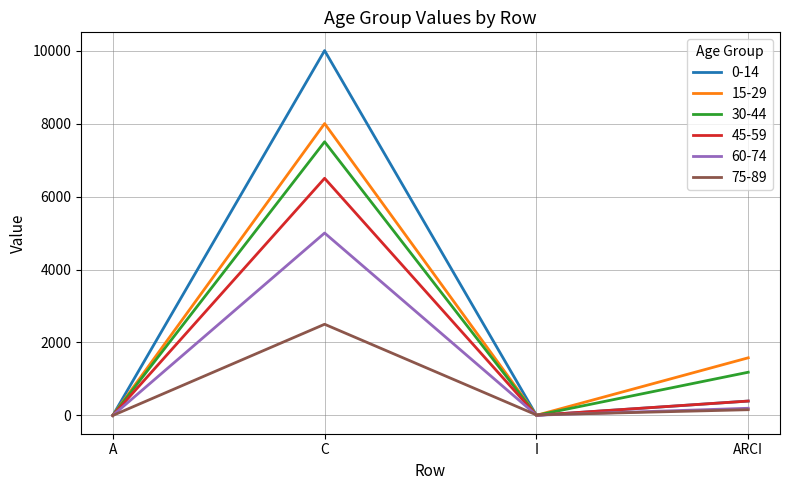

Is it true that 30-44 equals 1185.3 at ARCI?

True